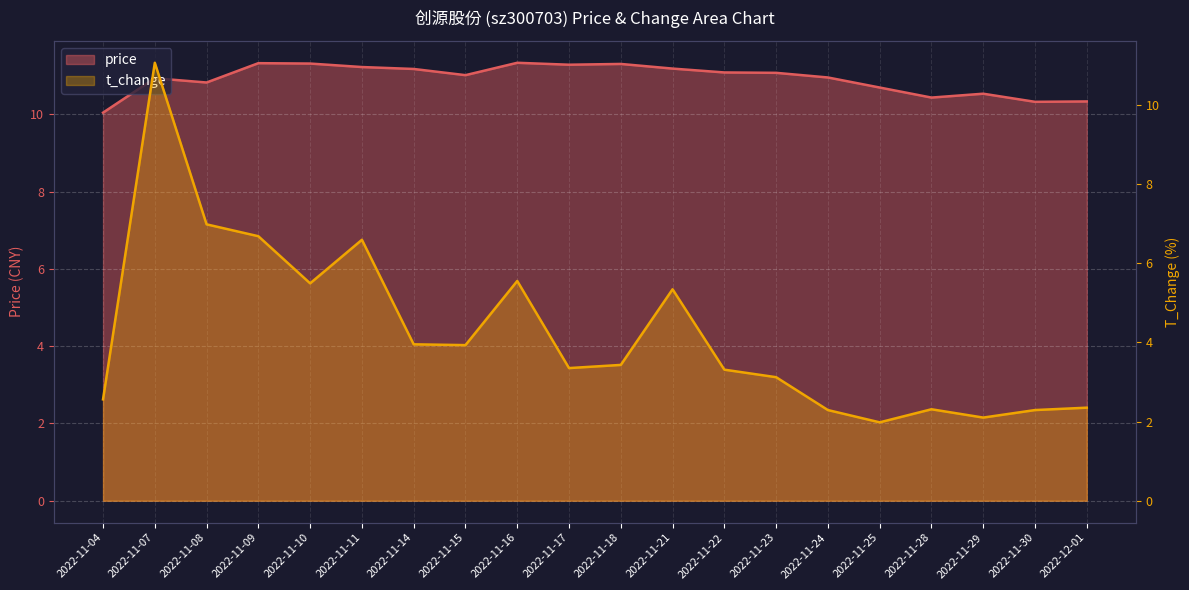

Where is the first local maximum for price?

2022-11-07